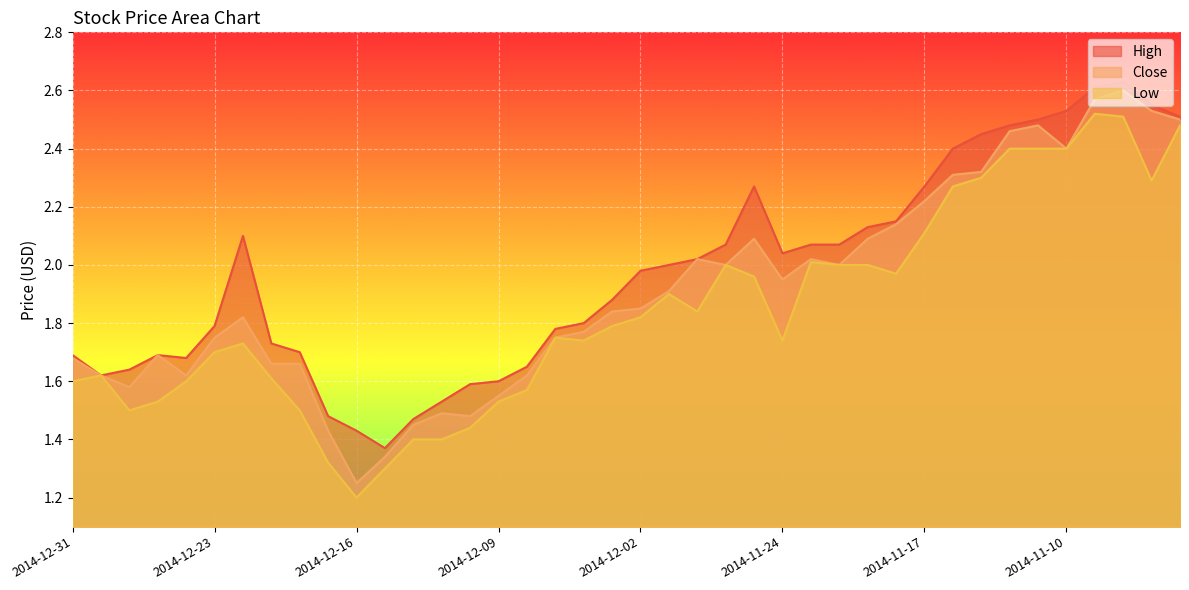

At how many categories does at least one series exceed 1?

40